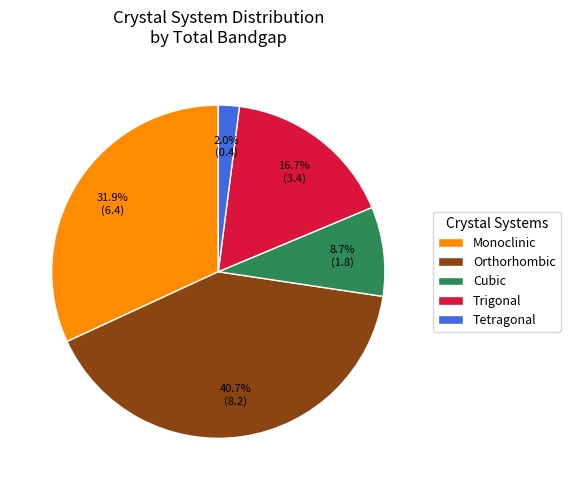

How many segments does this pie chart have?

5